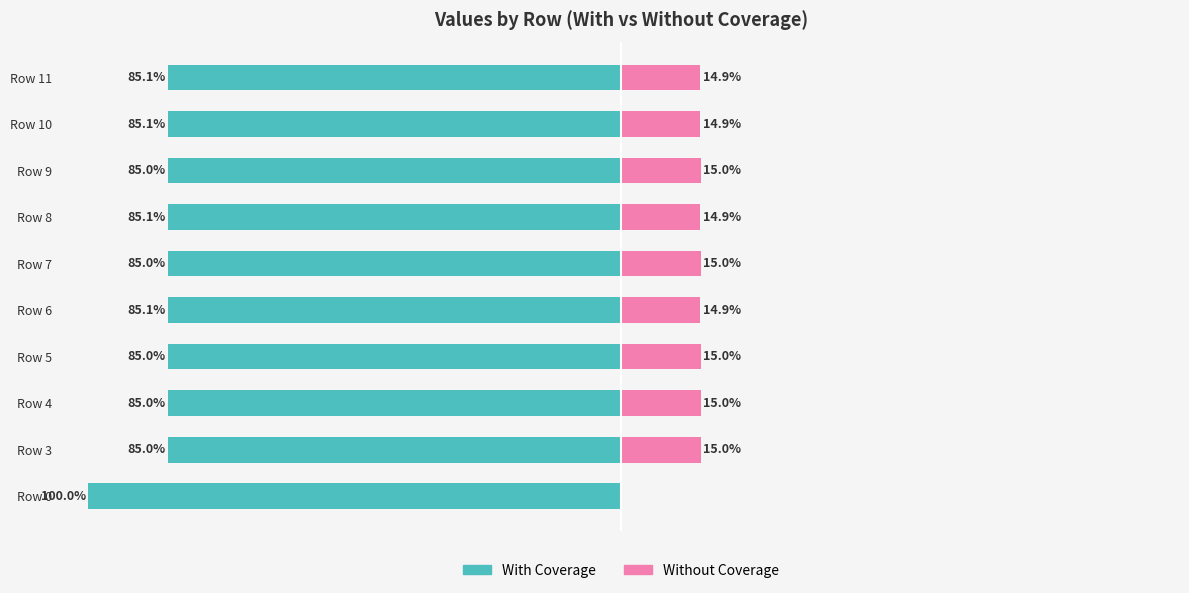

Count the number of data series in this chart.

2